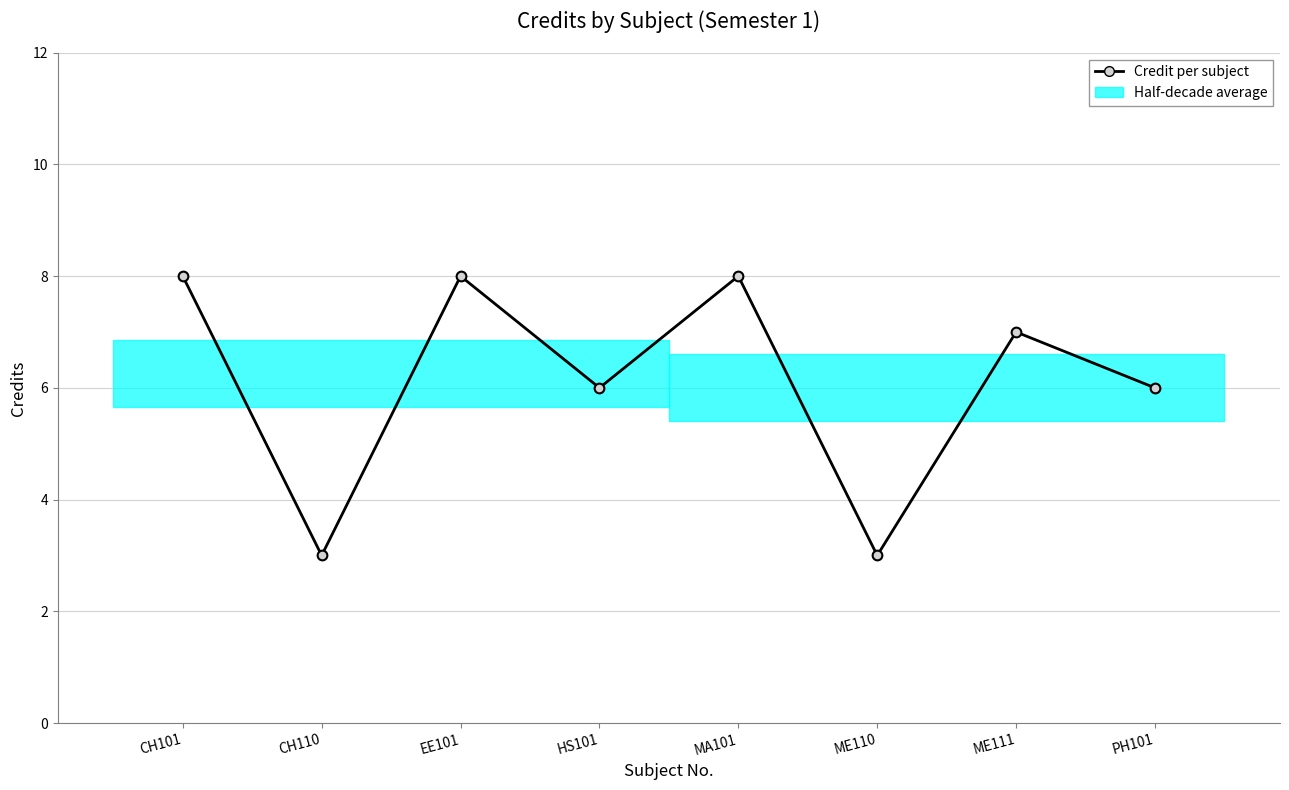

True or false: there are more than 1 points higher than both neighbors.

True